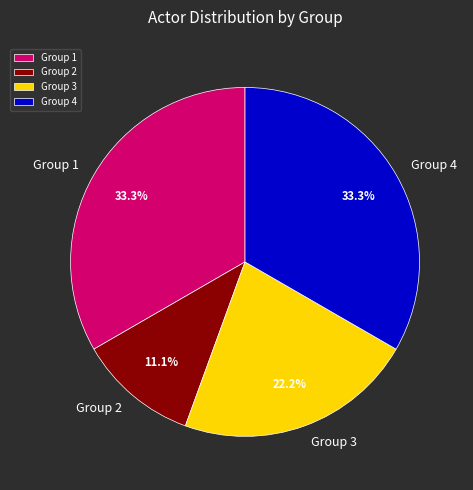

To the nearest percent, what is the average slice percentage?

25%